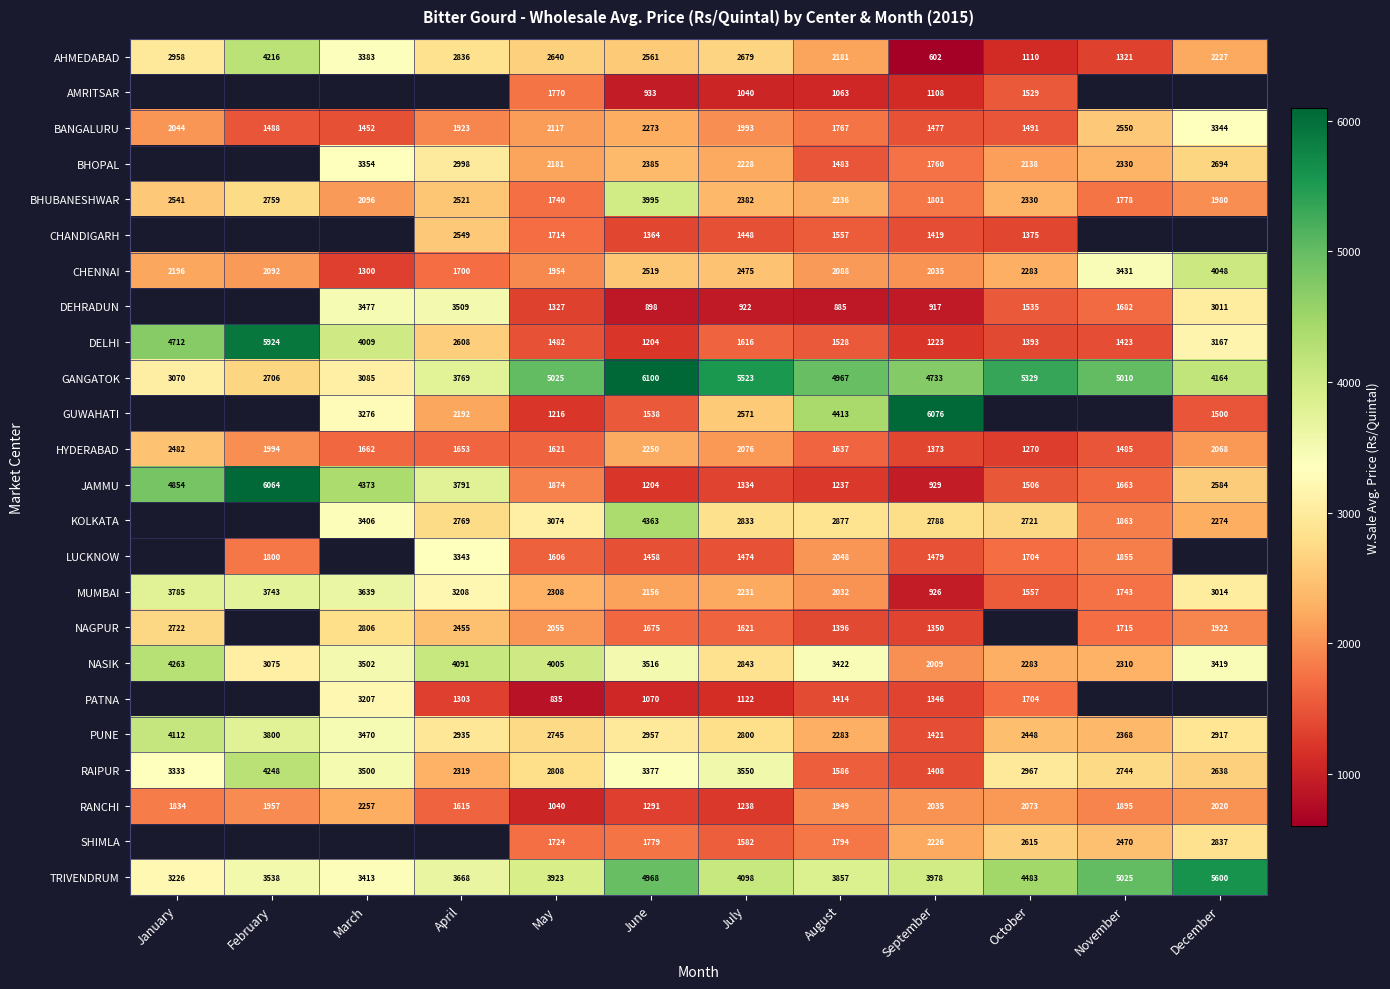

What is the maximum value shown in the chart?

6100.0